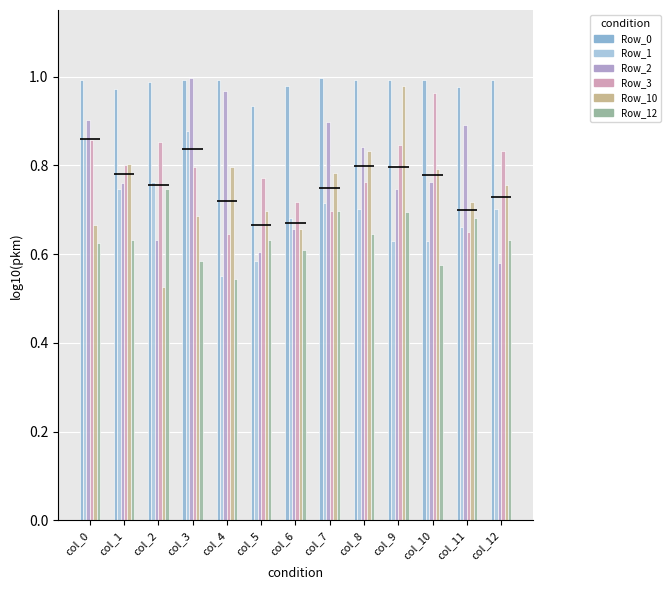

How many bars are there in total?

78